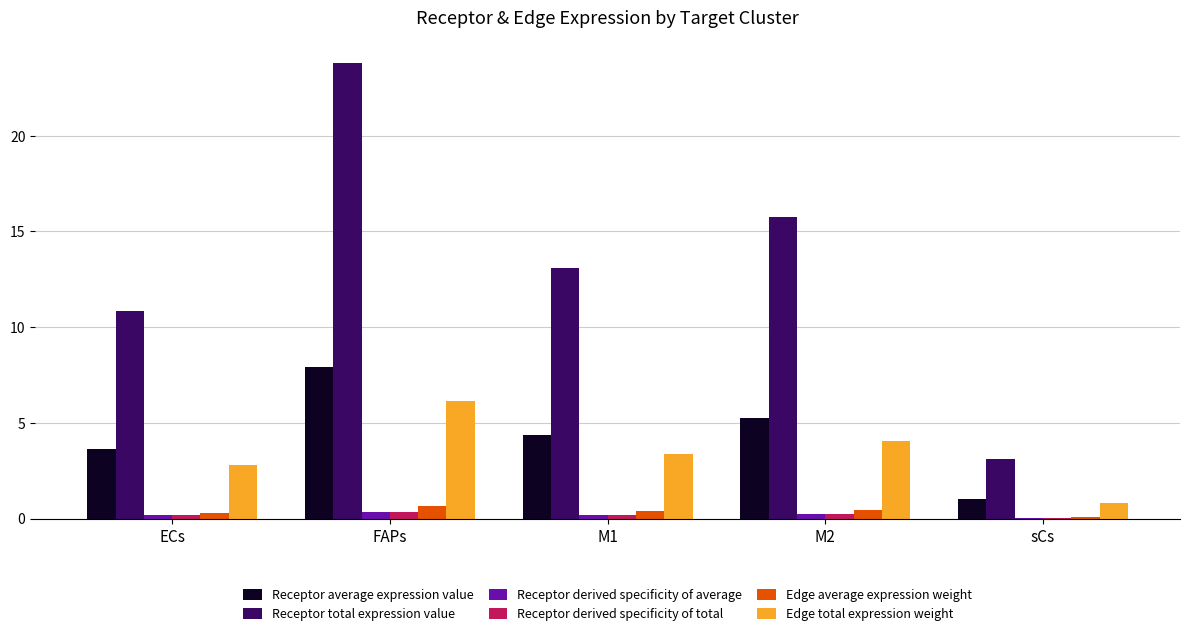

At which label does Edge total expression weight reach its peak?

FAPs